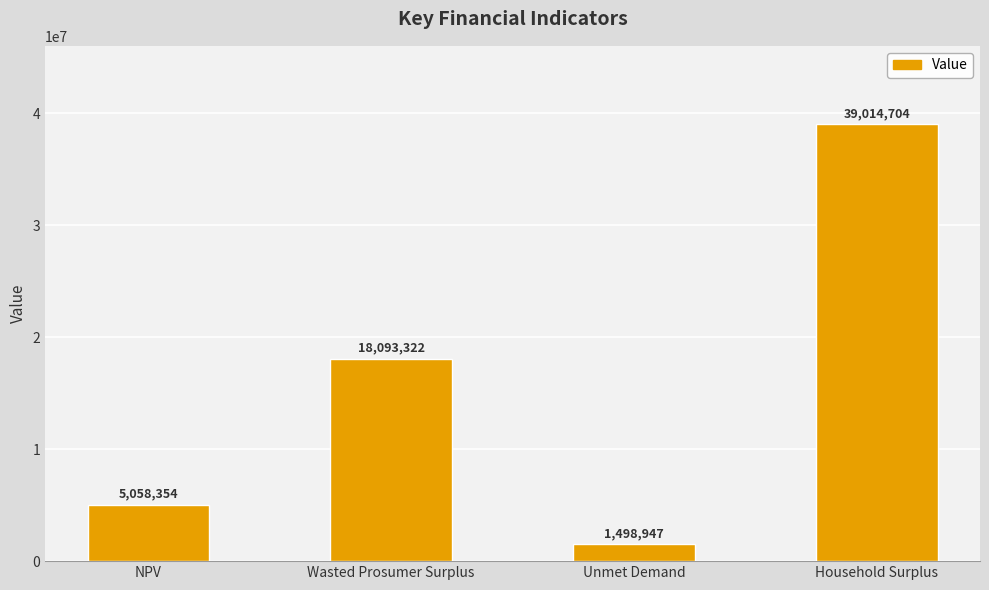

What is the difference between the maximum and minimum values?

37515757.4